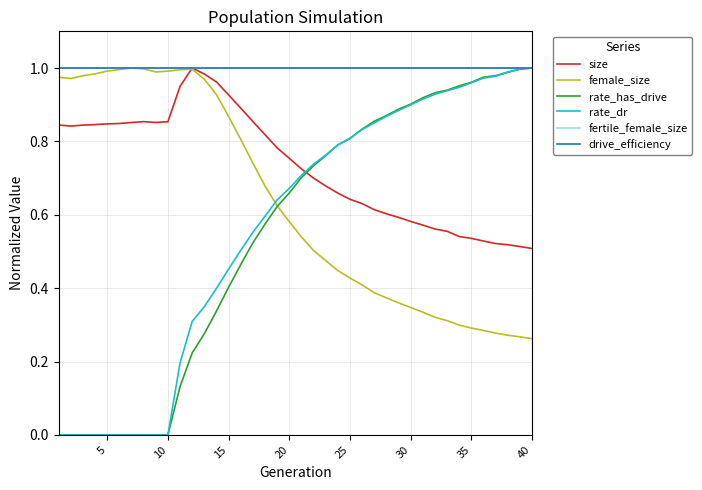

Does the chart display data point markers on the line(s)?

No